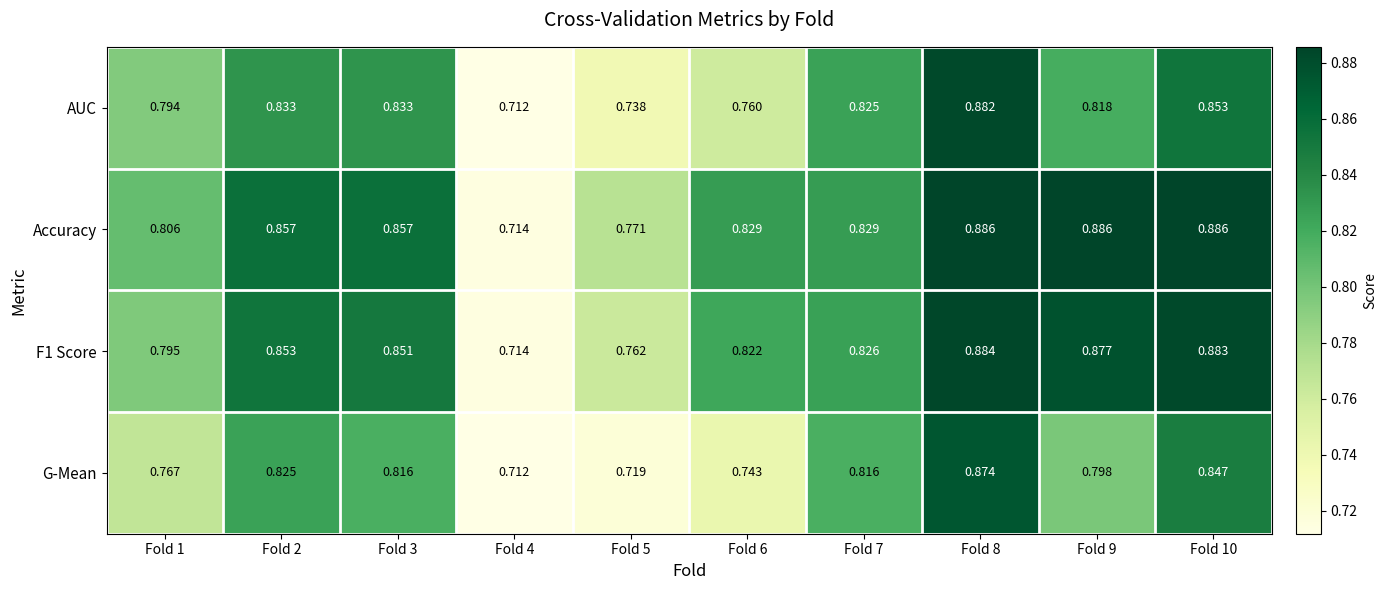

At which category is the sum across all series the highest?

Fold 8